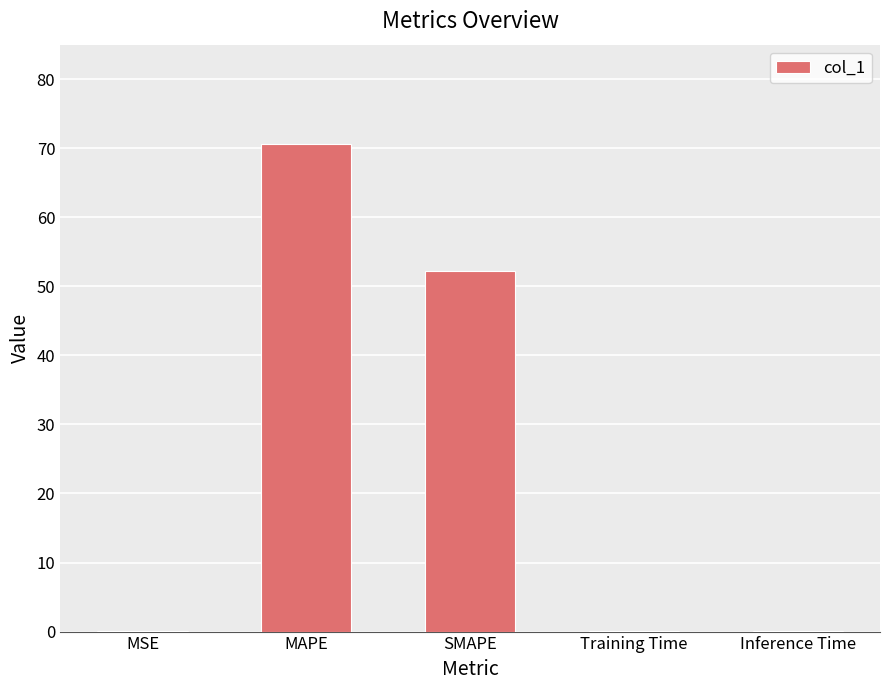

What is the sum of all values?

122.9